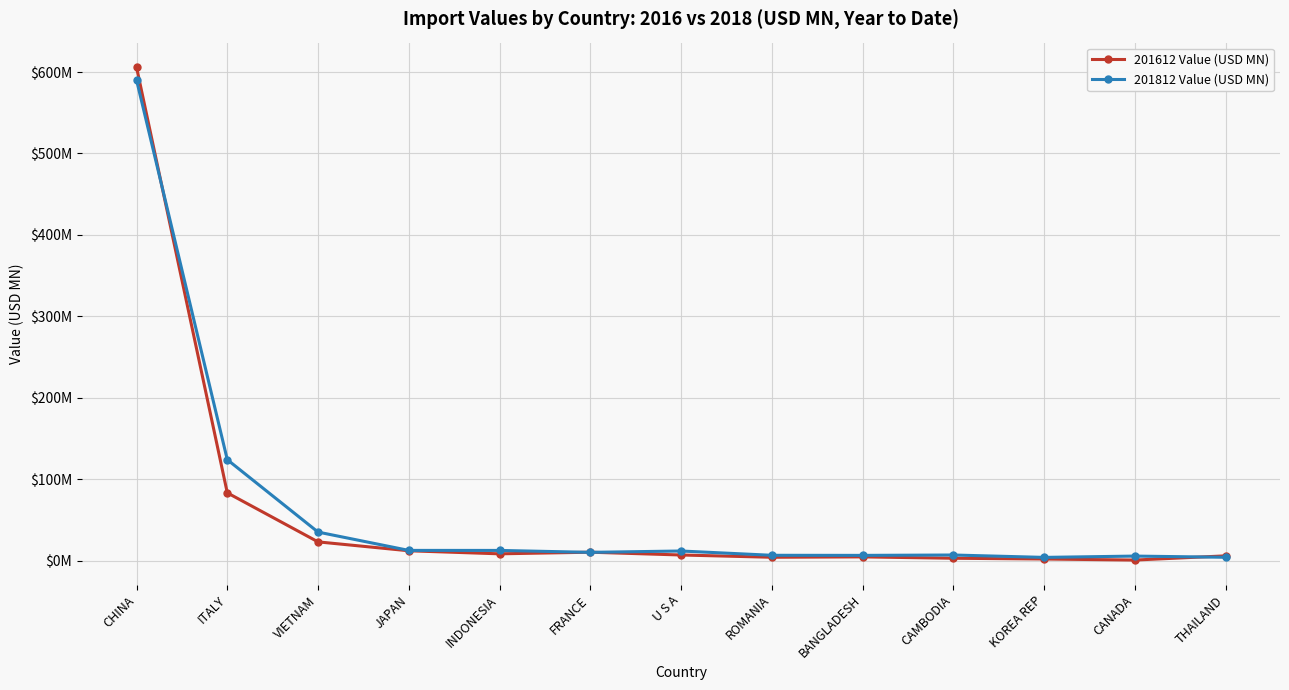

Does the chart have visible grid lines?

Yes